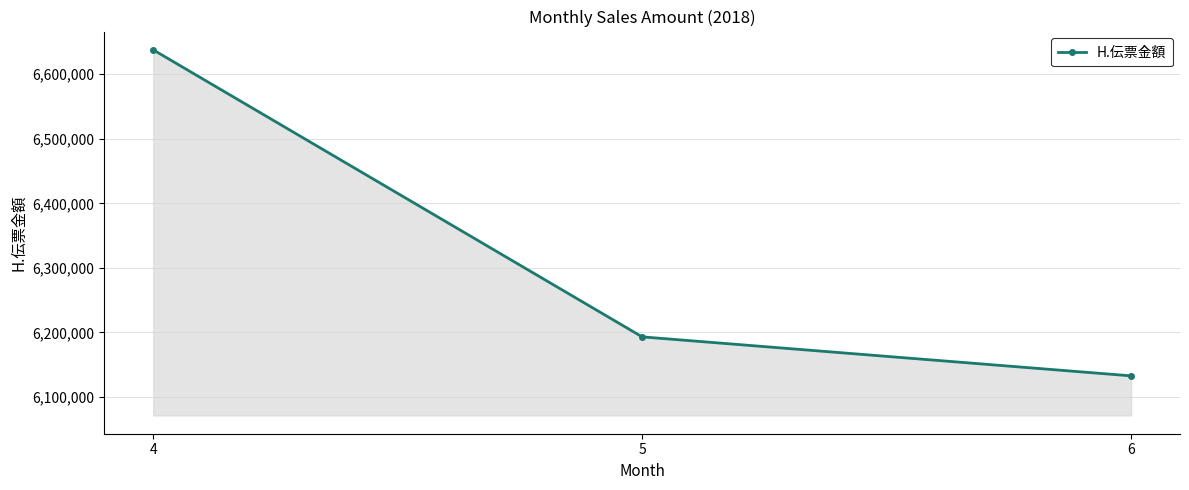

Is it true that the value at 5 is 9441625?

False